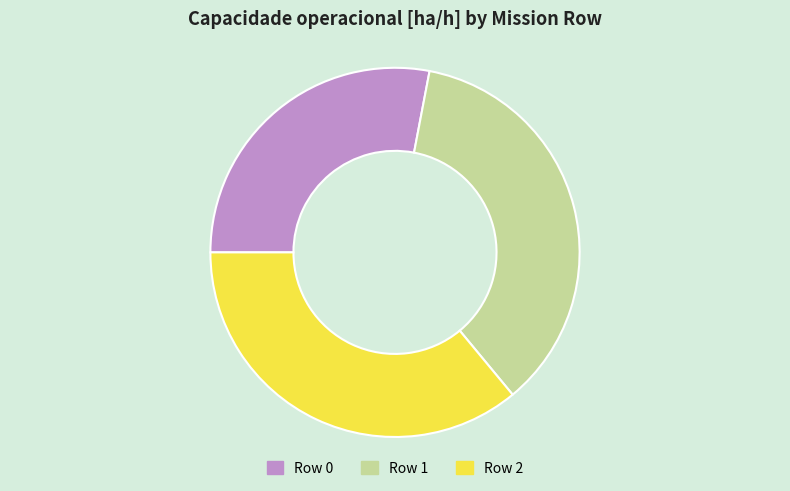

How many slices are in this pie chart?

3